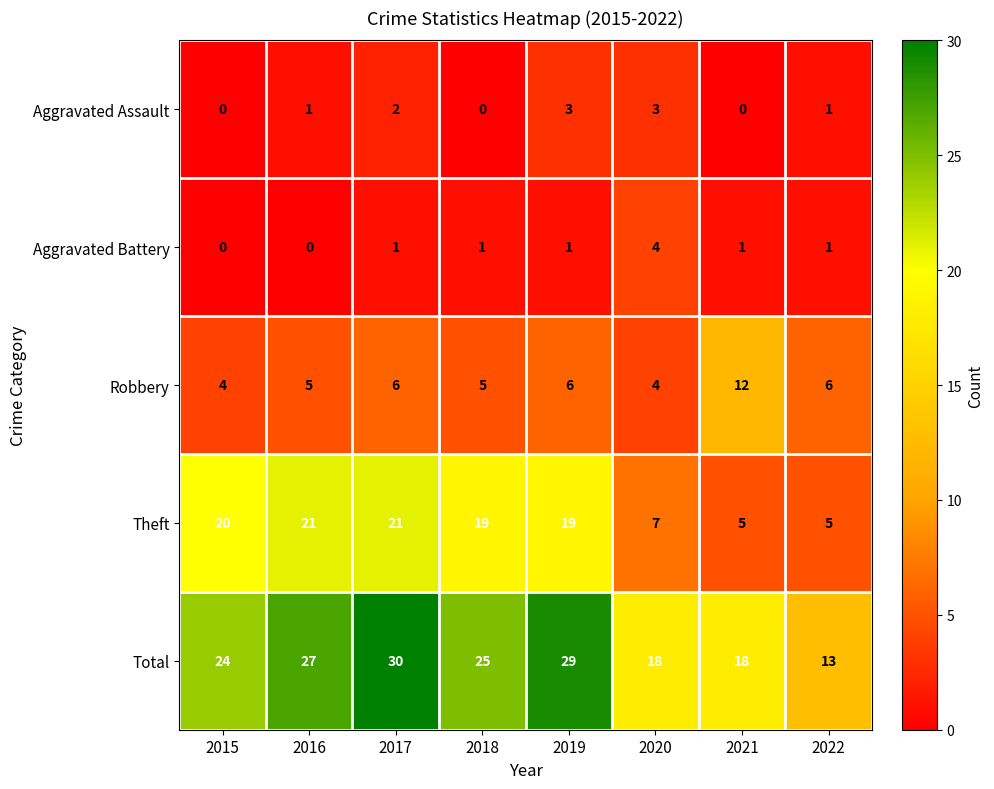

How many data points does each series have?

8